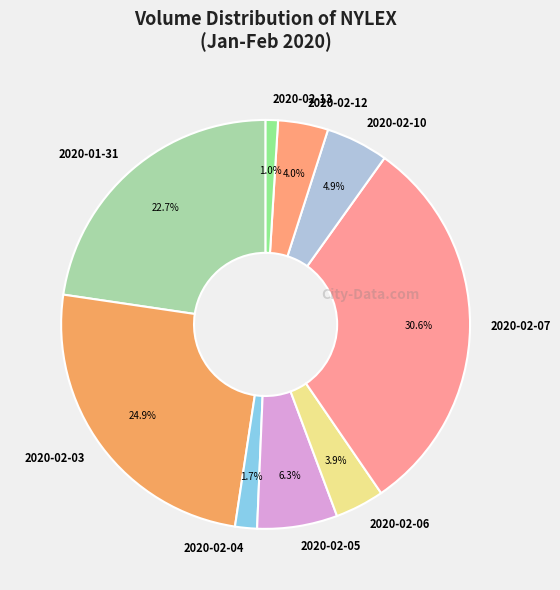

Approximately how many times larger is the value at 2020-02-05 compared to 2020-02-07?

0.2